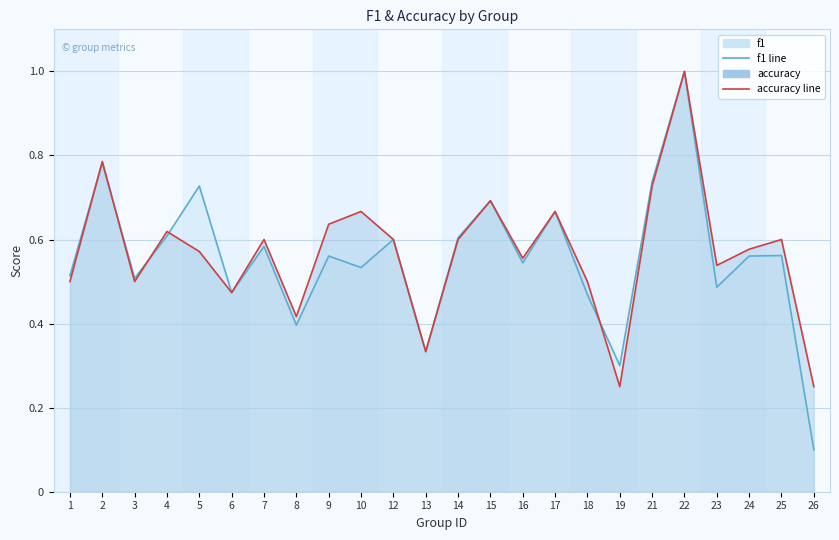

How many series are shown in this chart?

2